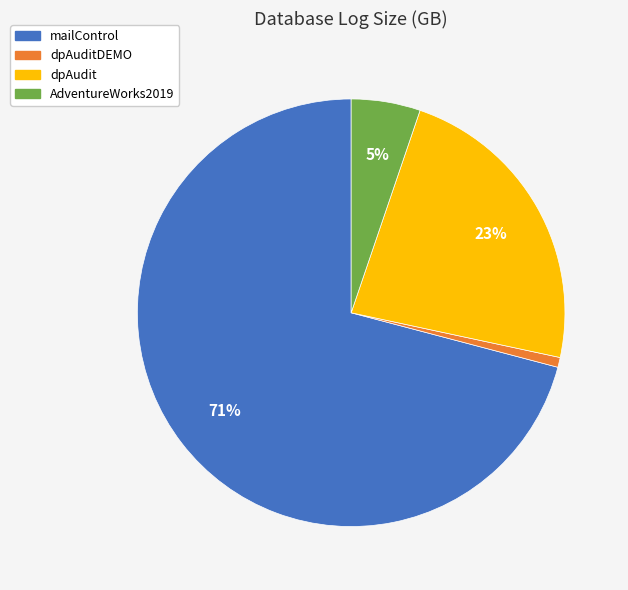

To the nearest percent, what is the difference between the largest and smallest slice percentages?

70%